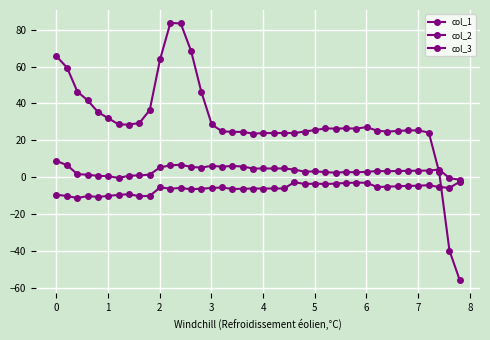

How many interior local peaks does the col_2 series have?

9